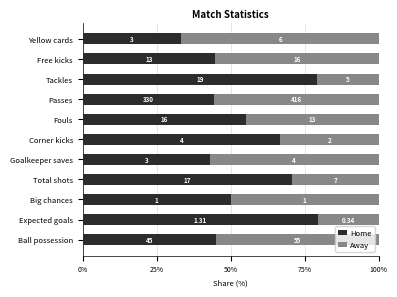

What are all the series names shown in the legend?

Home, Away